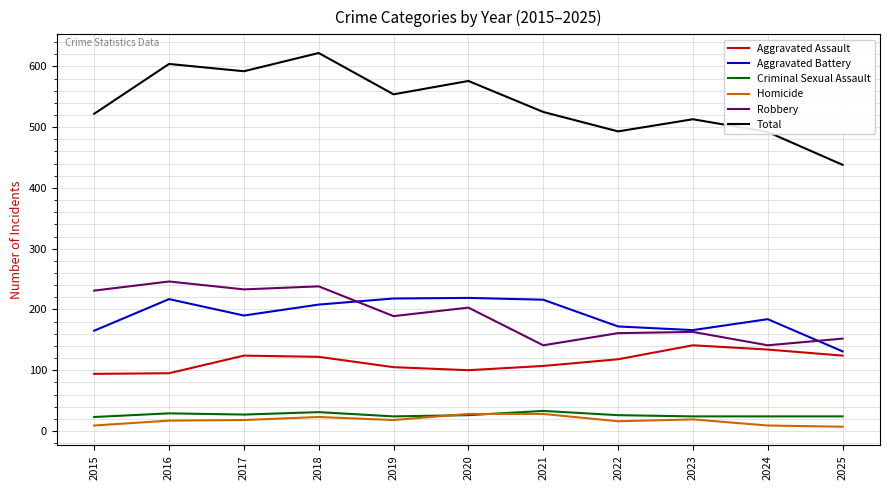

At which label does Total first exceed 525?

2016